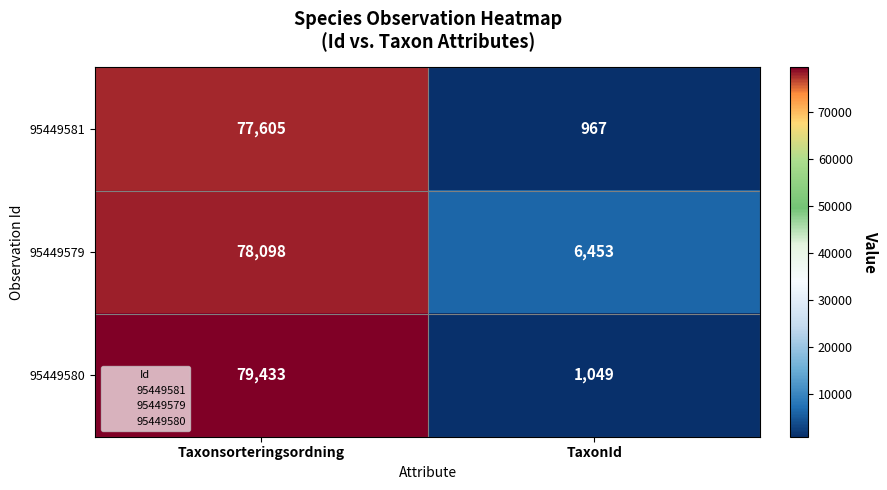

What is the average value of the 95449579 series?

42276